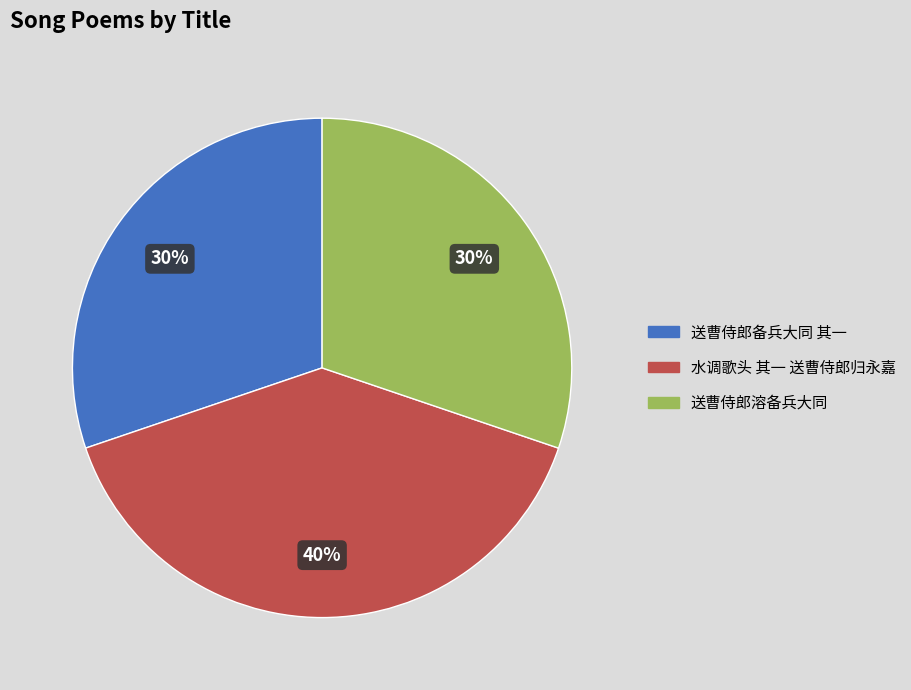

Combined, do 送曹侍郎溶备兵大同 and 水调歌头 其一 送曹侍郎归永嘉 account for over 50%?

Yes